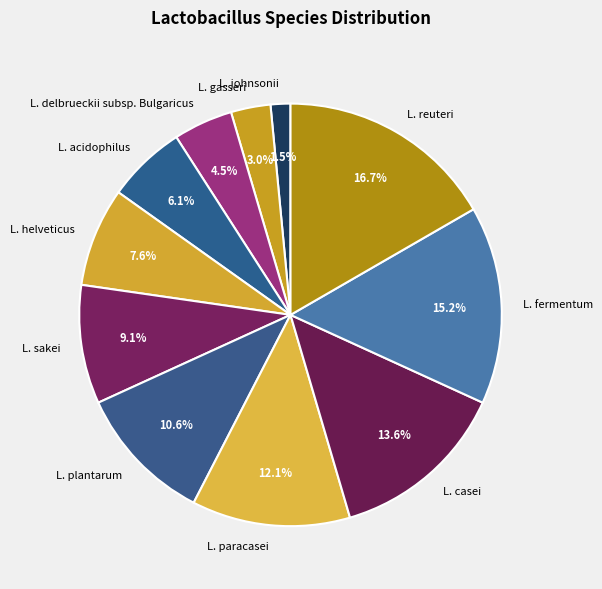

True or false: L. paracasei accounts for 12% of the total.

True